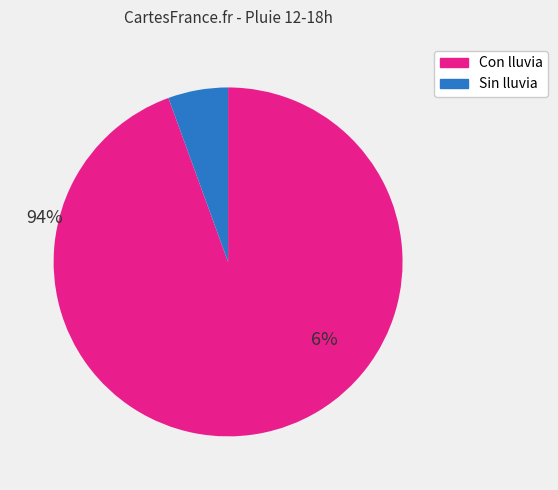

Which category has the biggest portion of the pie?

Con lluvia